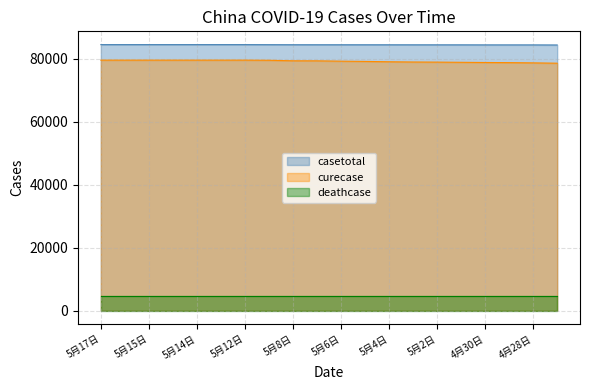

What is the difference between the second highest and second lowest values in the casetotal series?

83